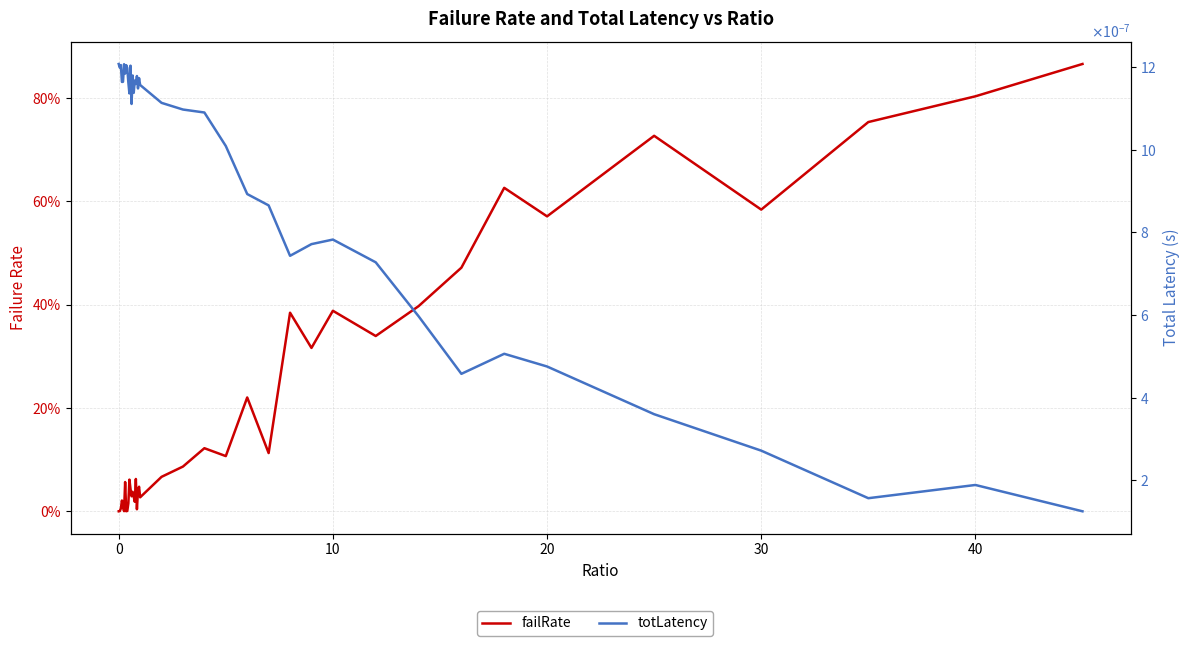

Is the value of failRate at 35 greater than the value of totLatency at 12?

Yes